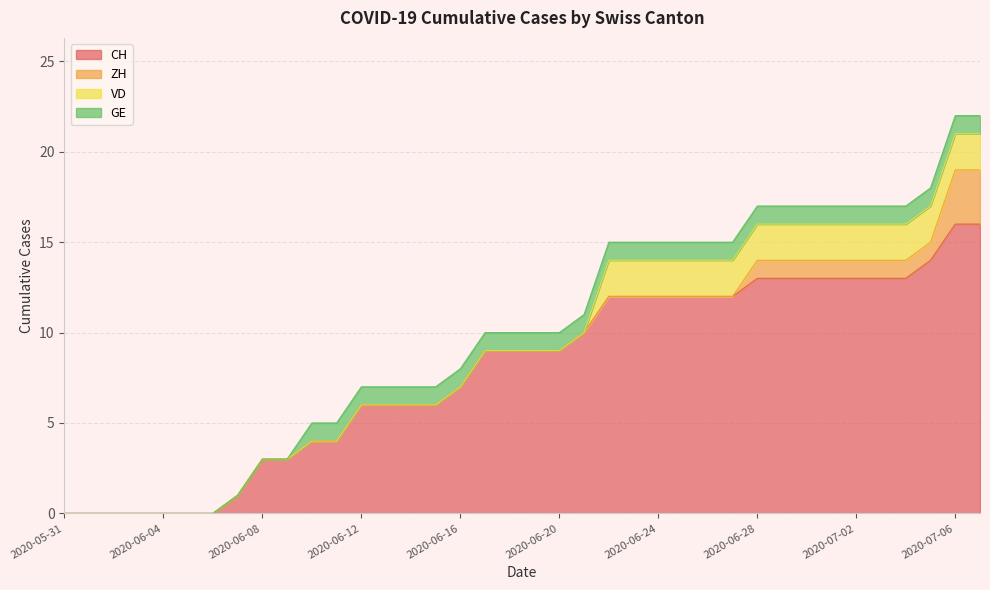

Which series has the largest total across all categories?

CH